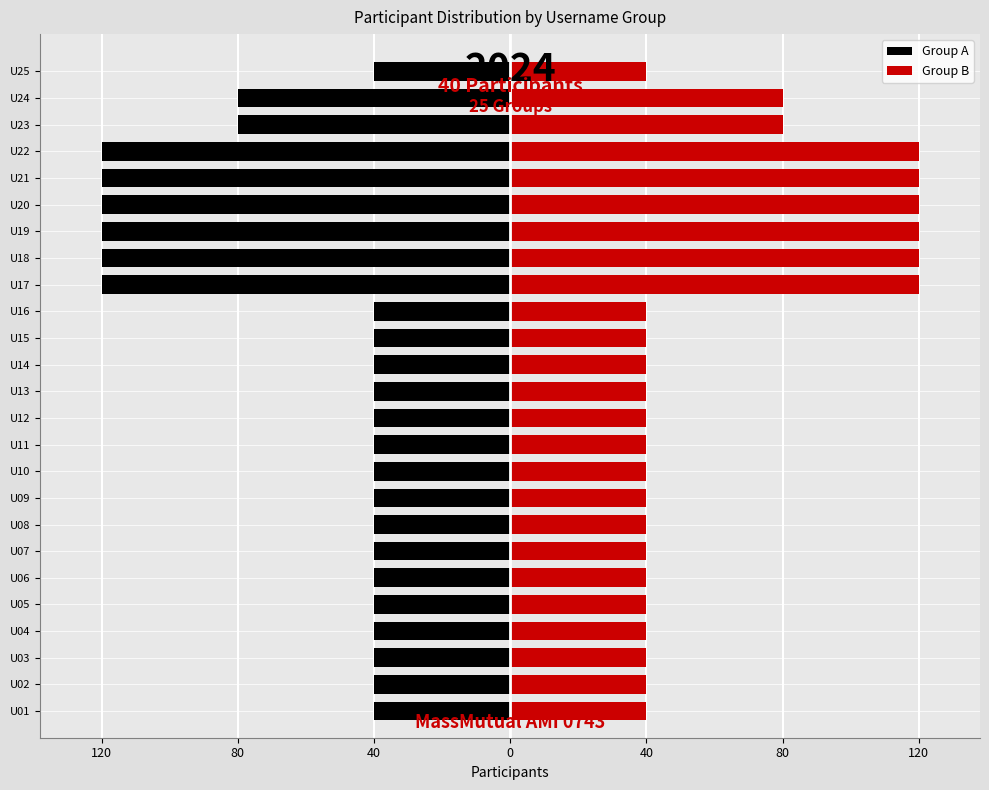

What is the difference between the highest and lowest values at U22?

240